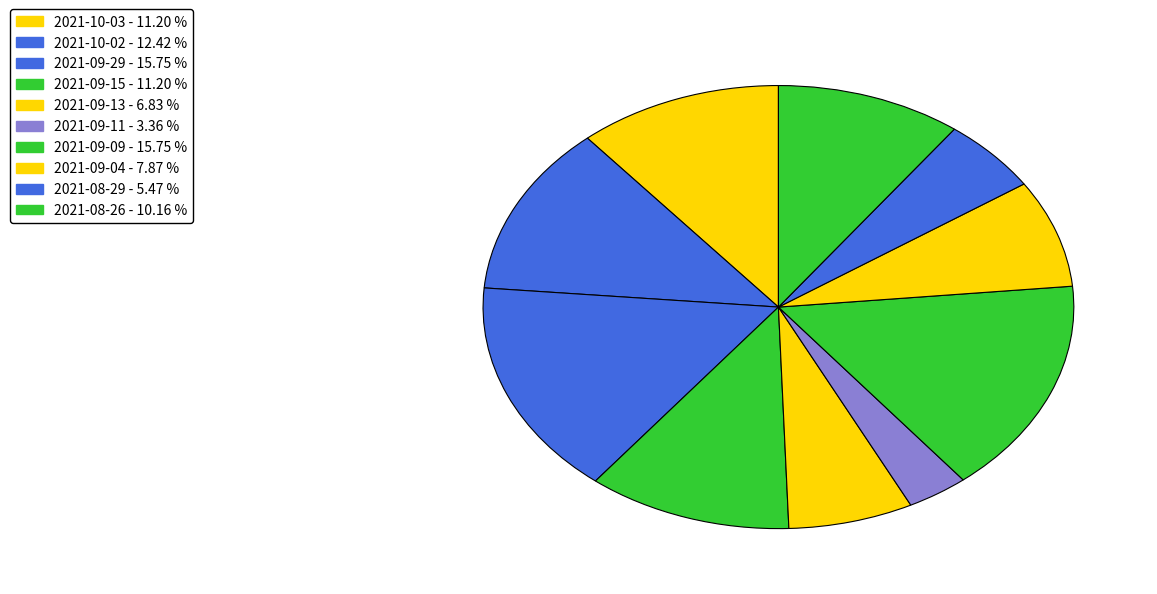

Count the number of slices in the pie.

10